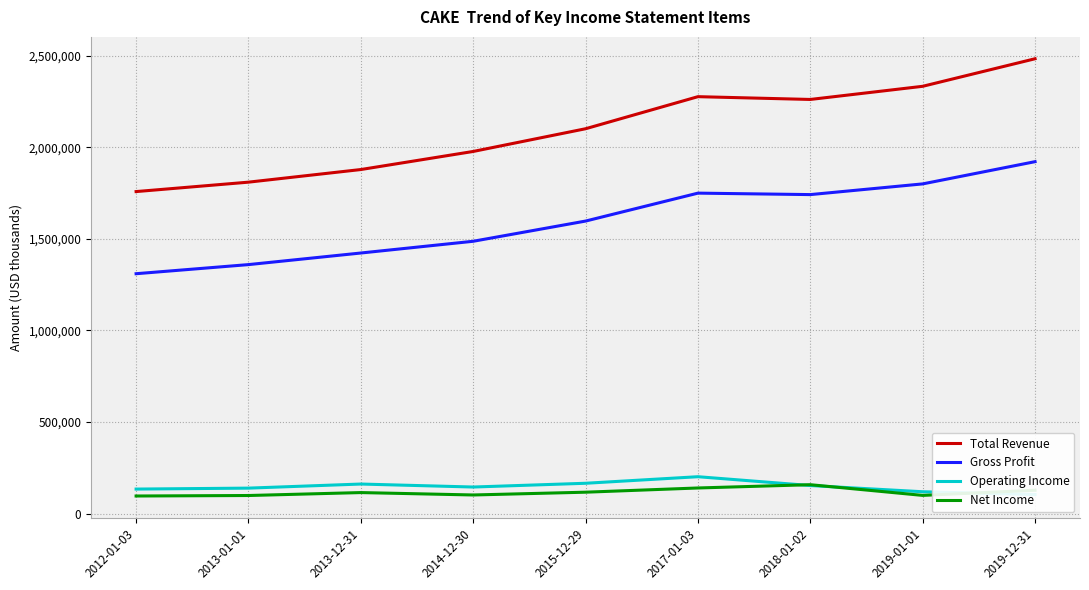

At 2013-01-01, list the series in order from smallest to largest.

Net Income, Operating Income, Gross Profit, Total Revenue